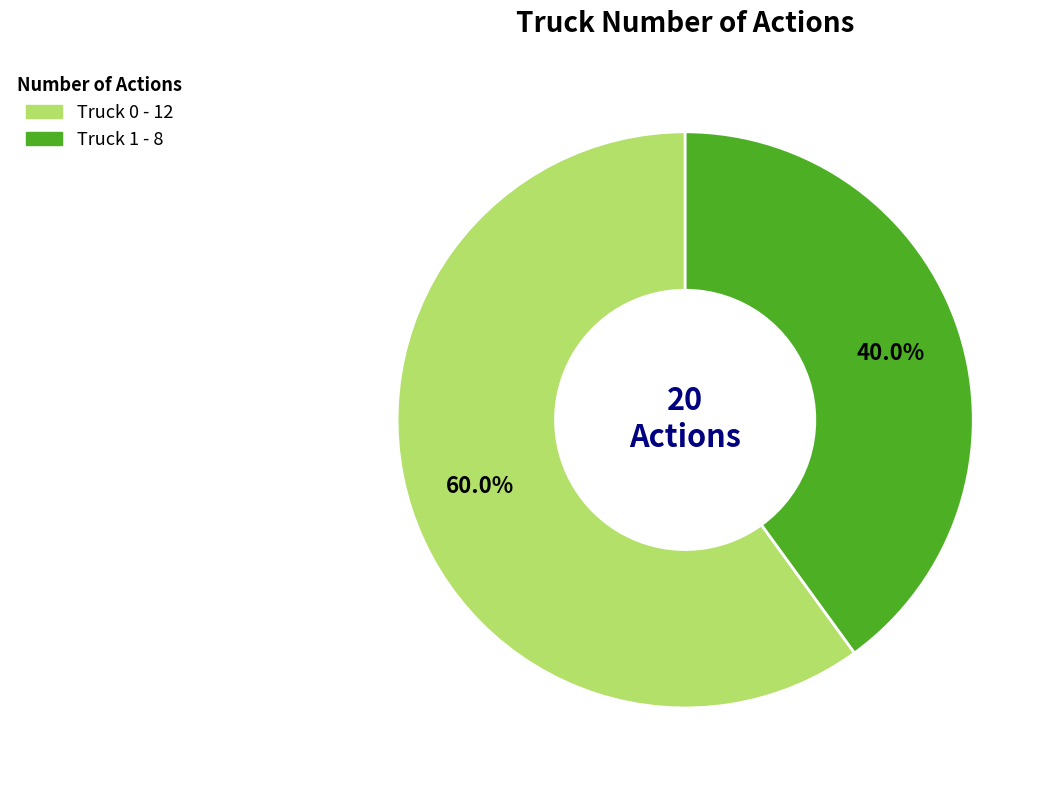

Which category has the biggest portion of the pie?

Truck 0